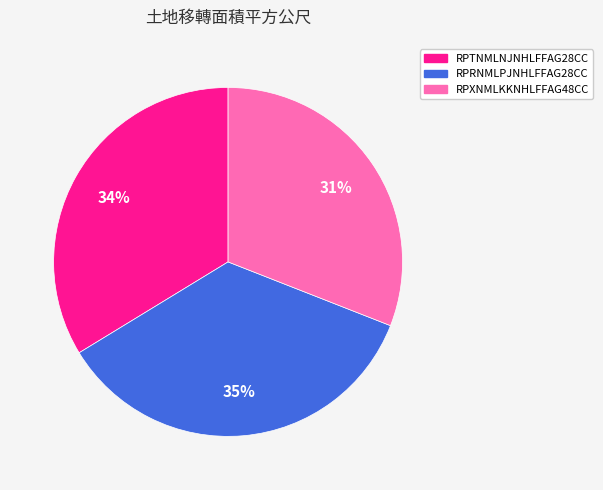

To the nearest percent, what is the average slice percentage?

33%